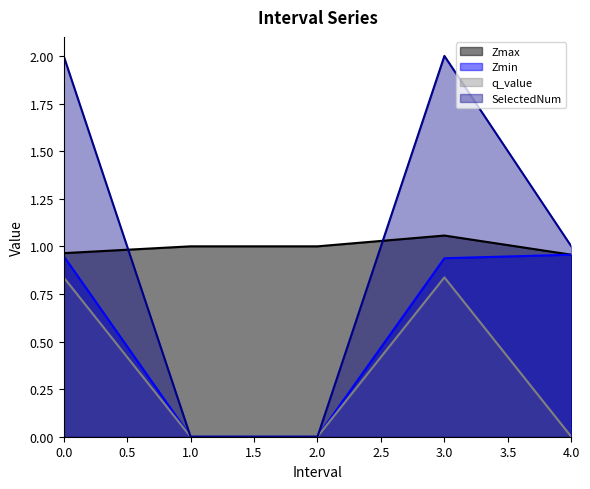

What is the label of the 3rd point from the left?

2.0